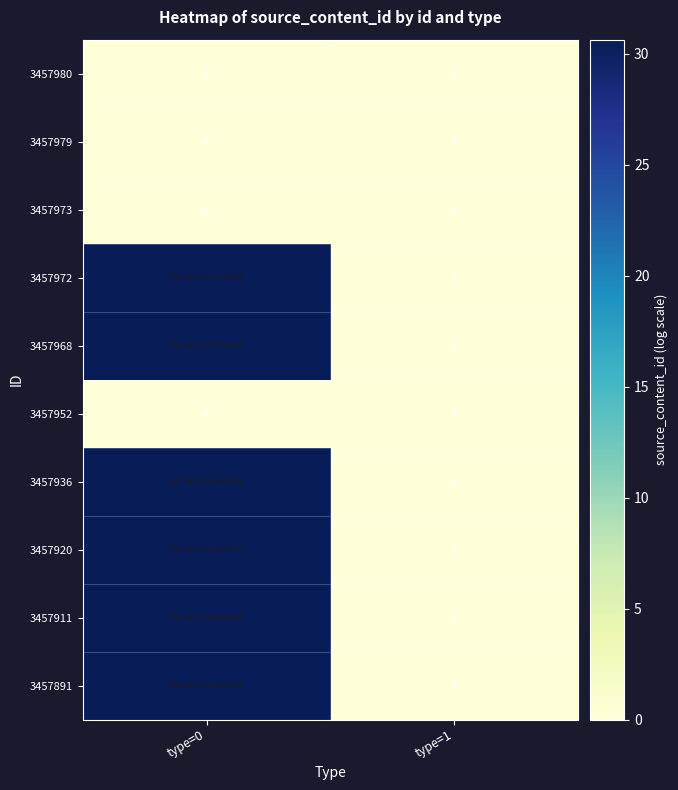

Which series has the largest total across all categories?

3457972